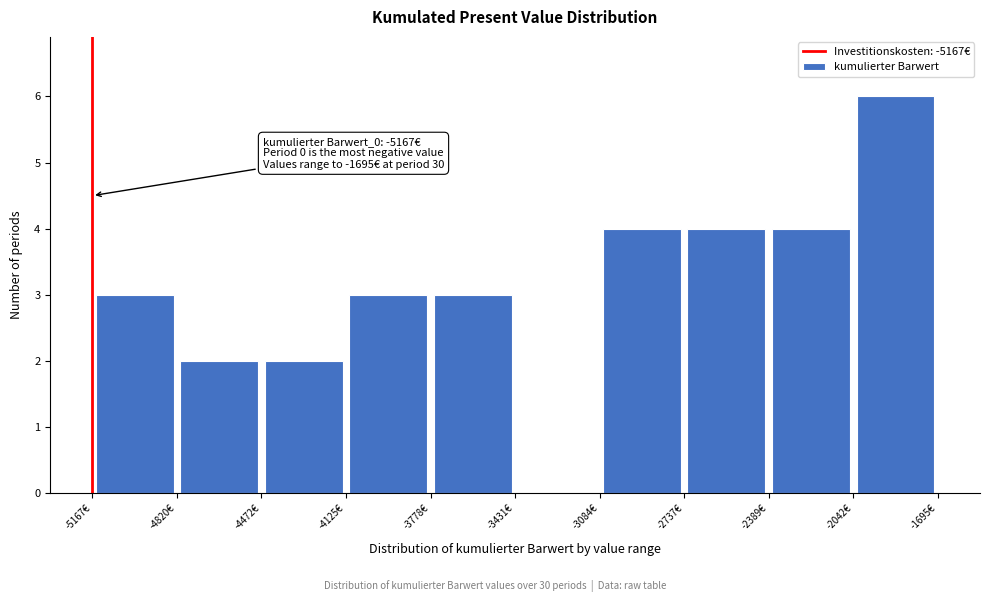

Over which range of the x-axis is the bar tallest?

-2050 to -1700